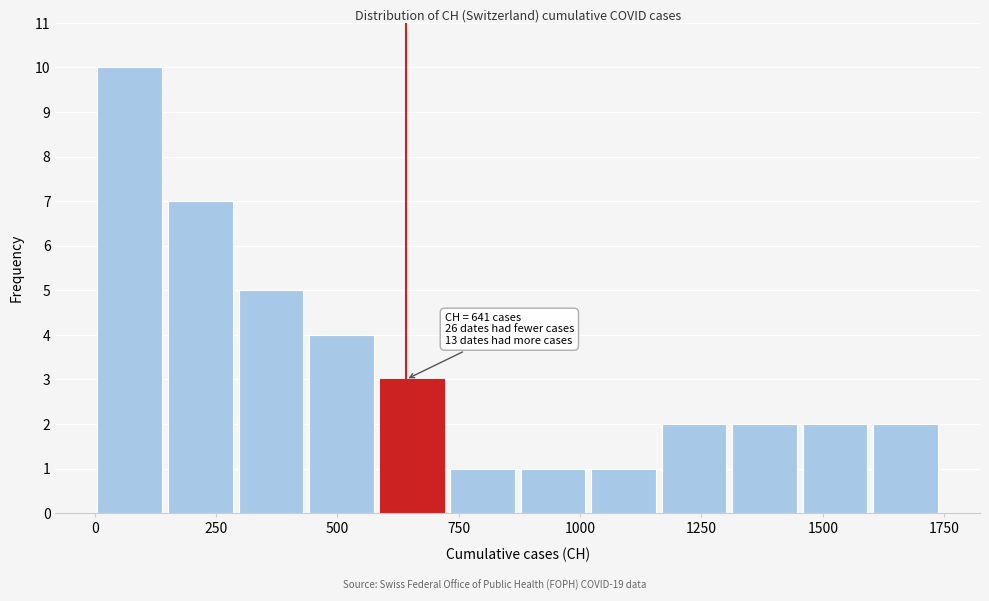

Read against the x-axis, roughly where is the centre of the tallest bar?

50